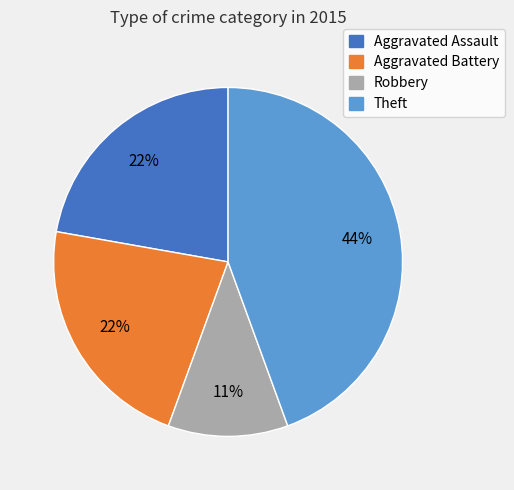

Is the sum of Theft and Aggravated Assault greater than half?

Yes